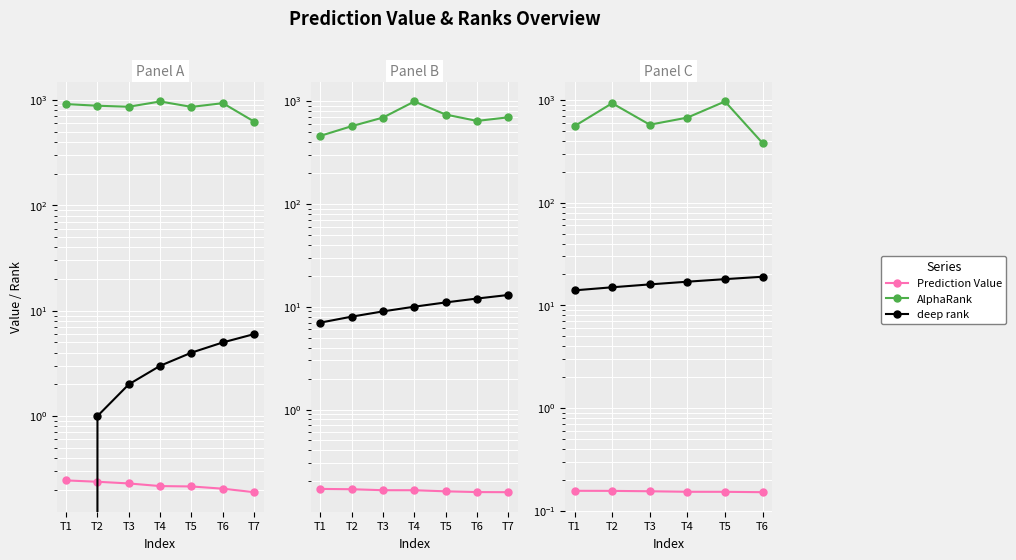

True or false: Prediction Value and AlphaRank intersect in this chart.

False